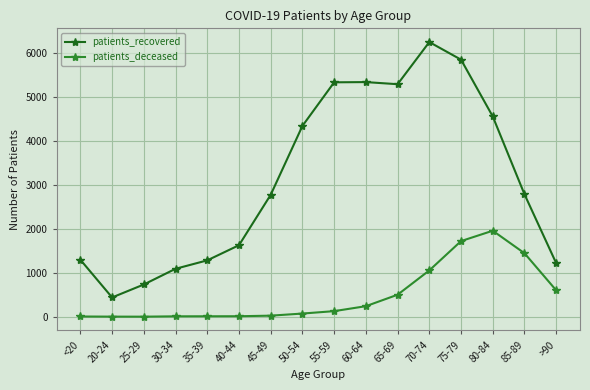

What position from the right is 60-64?

7